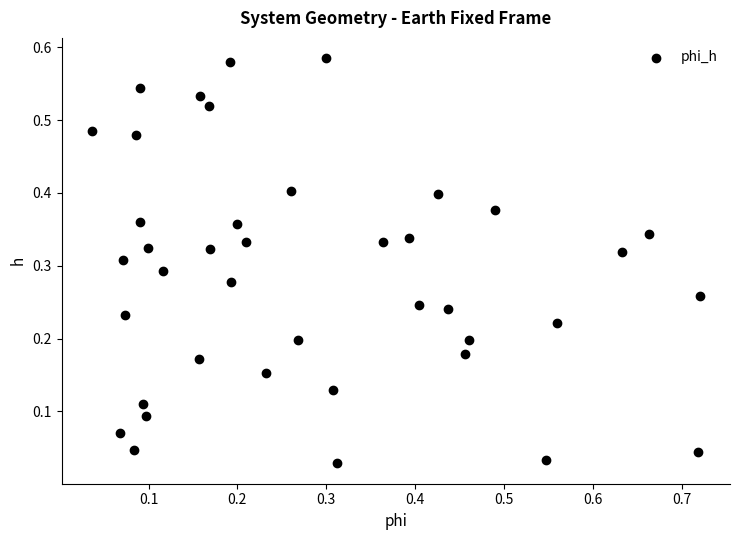

What is the range of X values (max minus min)?

0.7